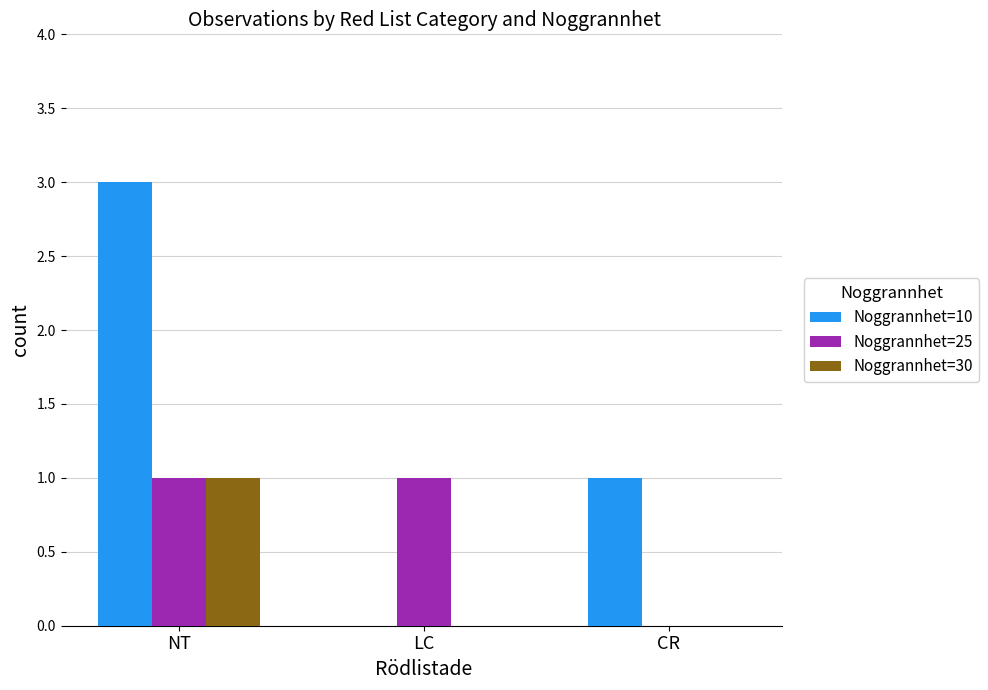

Where is Noggrannhet=10 nearest to the value 1?

CR